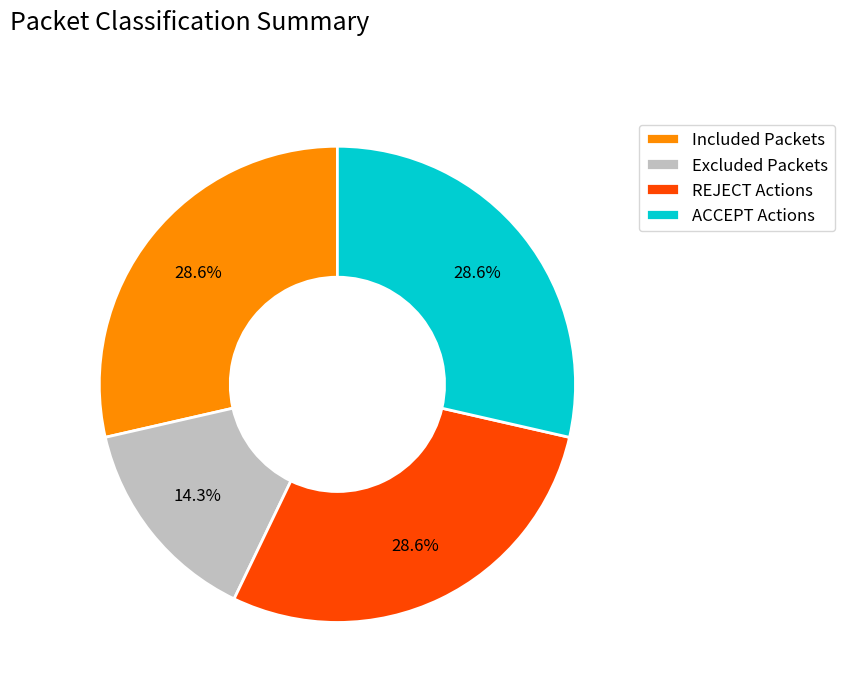

Which category has the smallest portion of the pie?

Excluded Packets